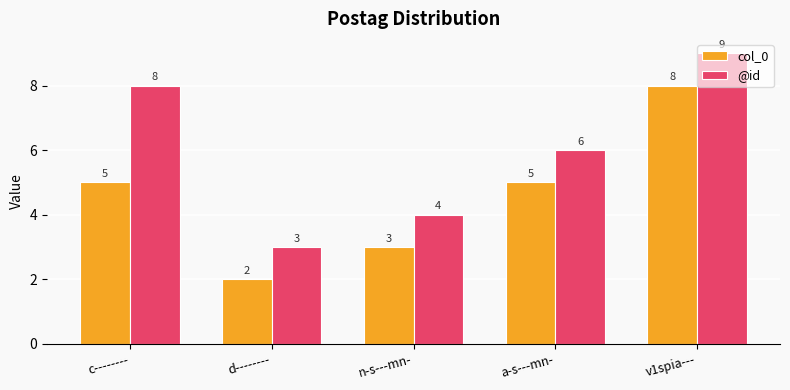

Rank the series by their maximum value, from lowest to highest.

col_0, @id